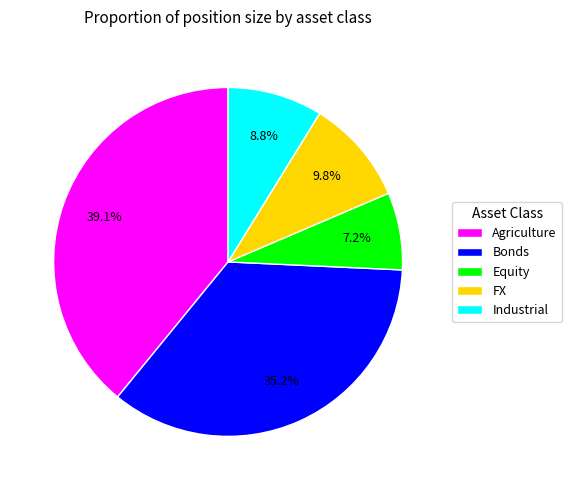

What is the ratio of the value at Equity to the value at Agriculture?

0.2